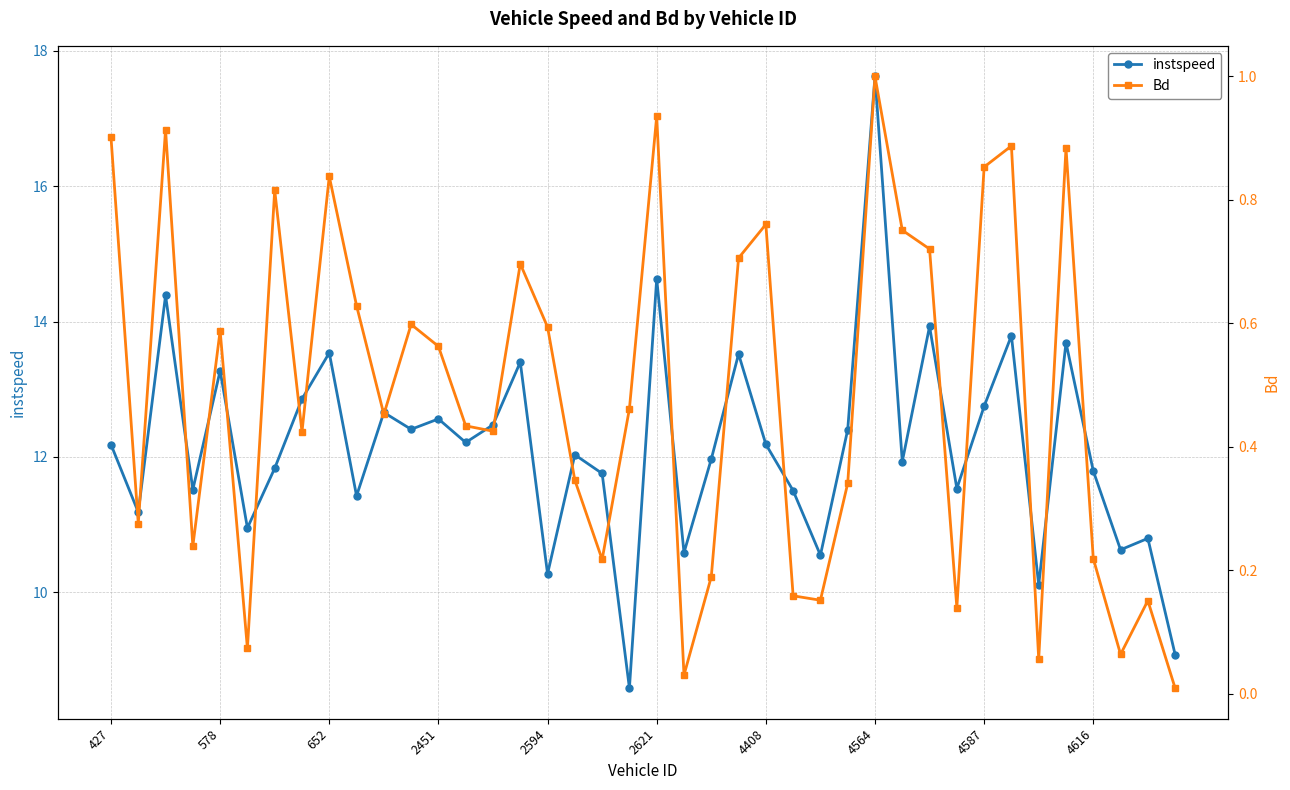

True or false: instspeed has a value of 14.6 at 2621.

True